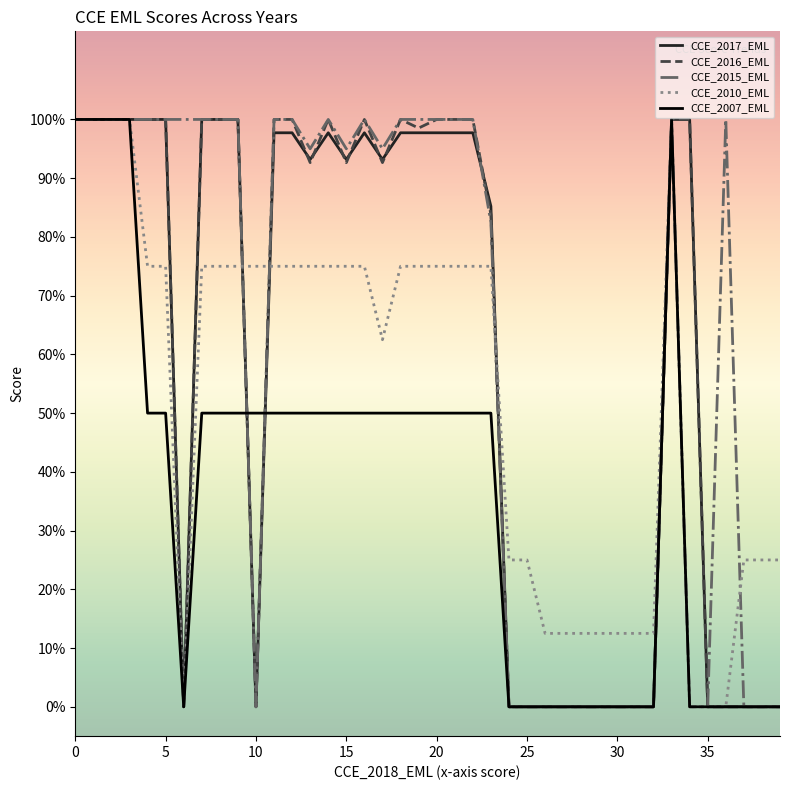

Does the chart have visible grid lines?

No